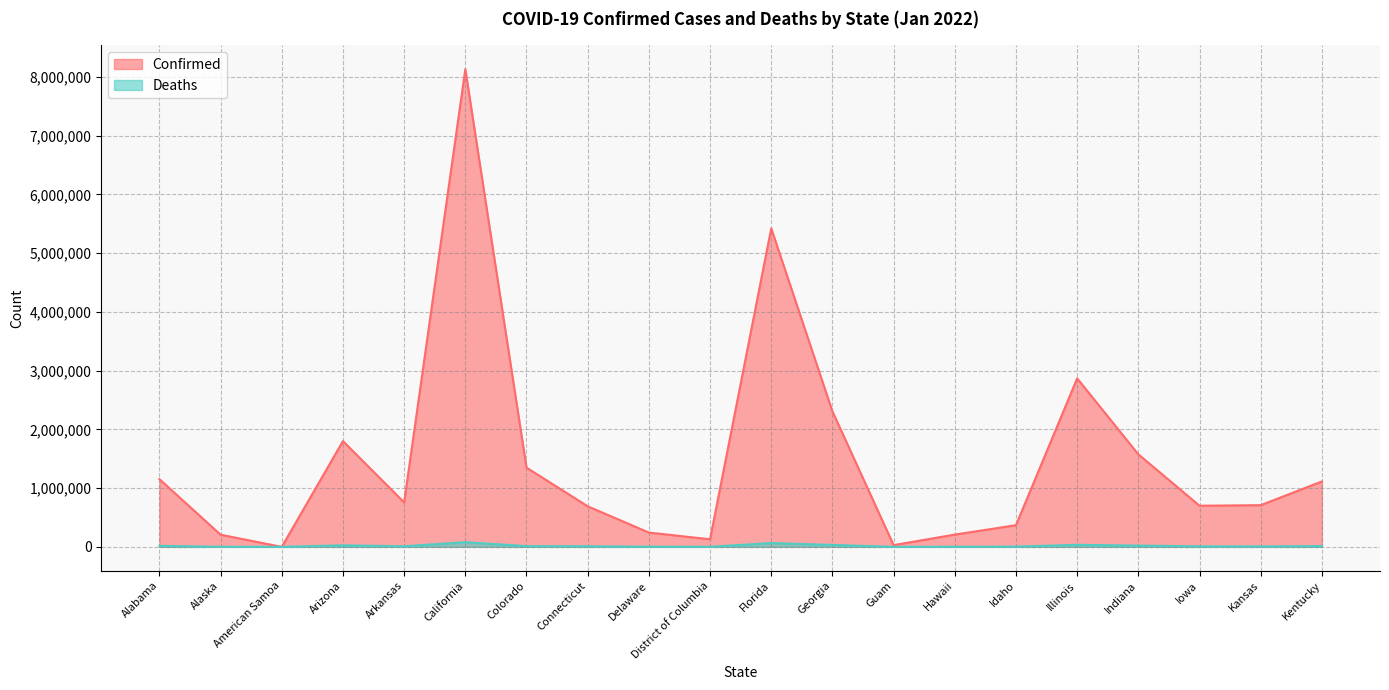

Which category has the lowest value across all series?

American Samoa